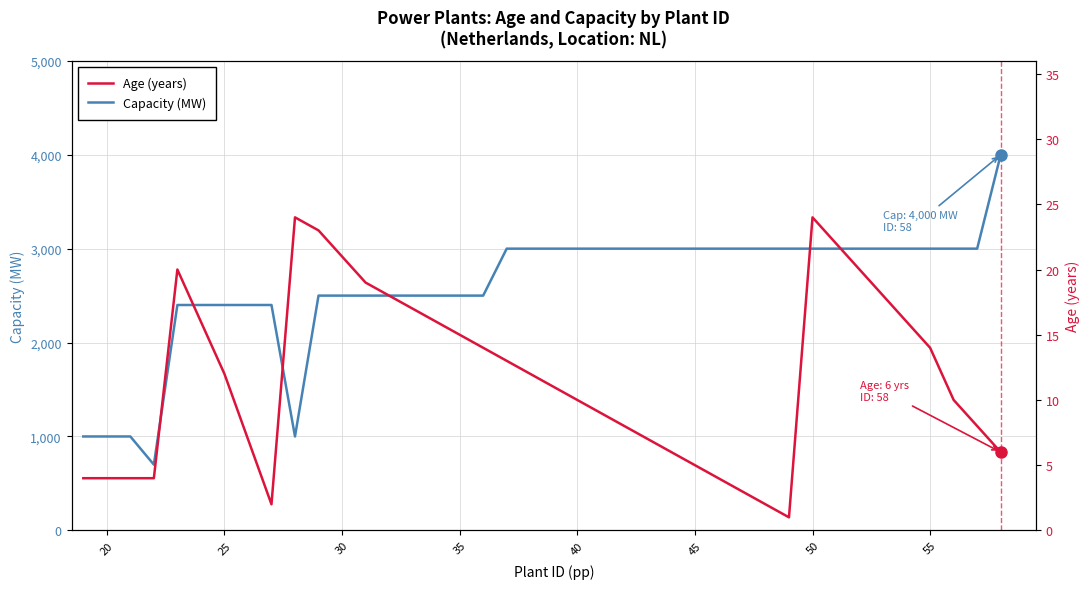

What is the sum of all Age (years) values?

469